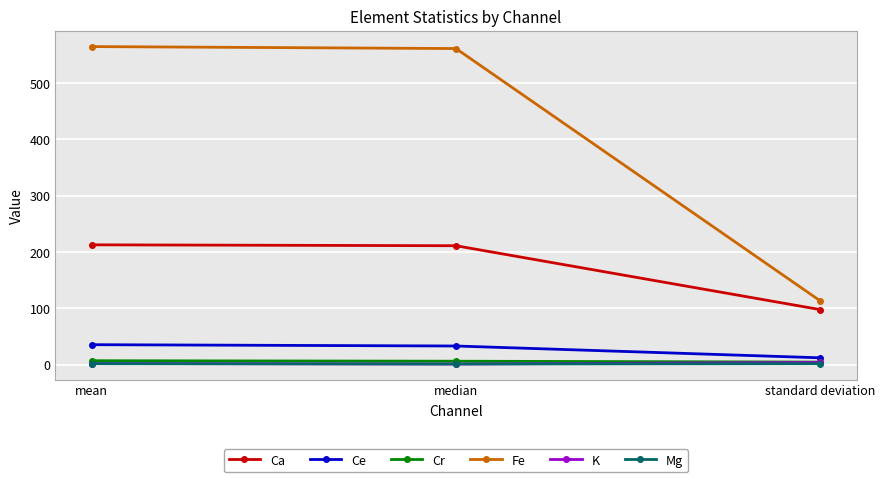

What is the sum of the Ce values at standard deviation and median?

45.0